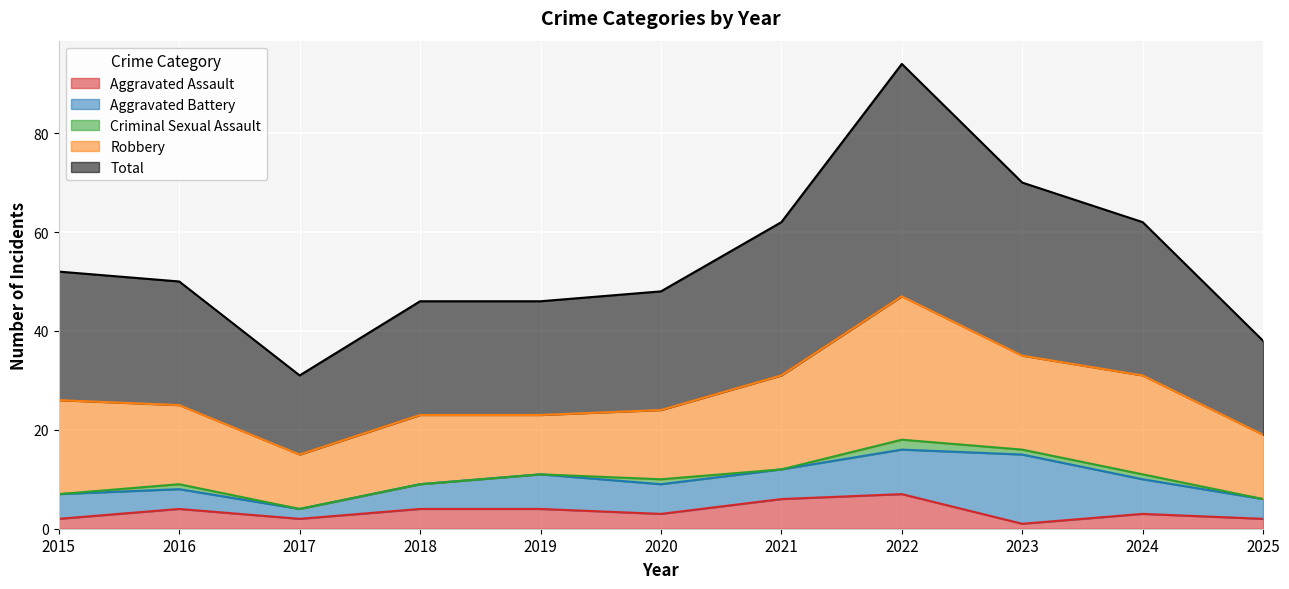

What is the total value across all series at 2025?

38